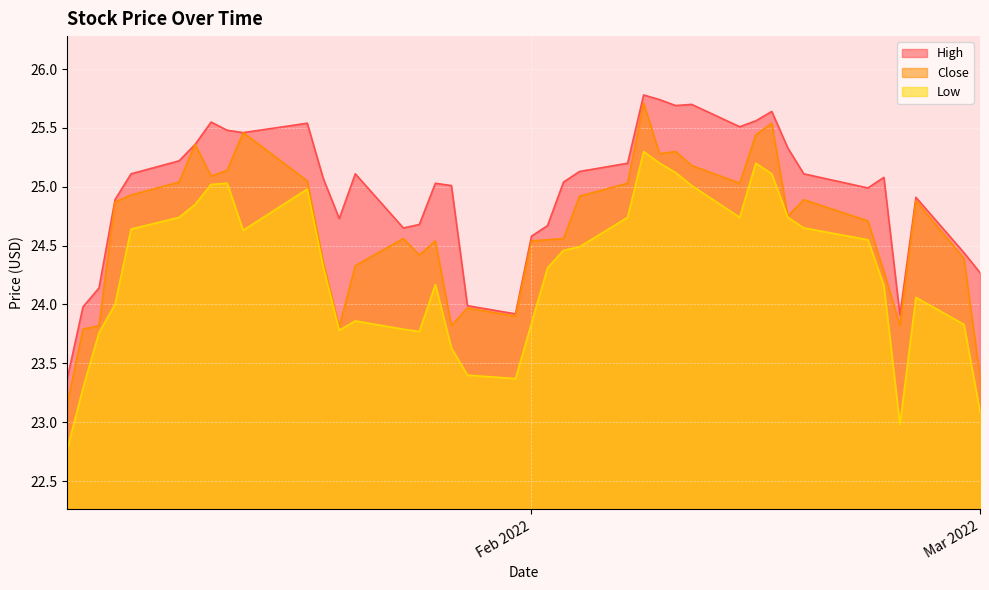

True or false: Close has more than 1 interior local peaks.

True